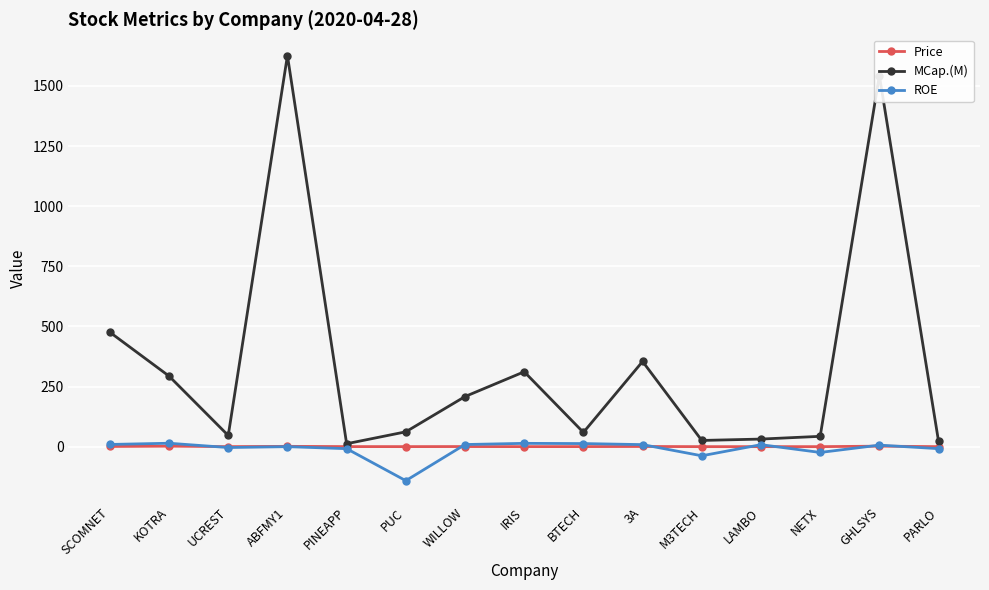

Which series has the widest spread of values?

MCap.(M)